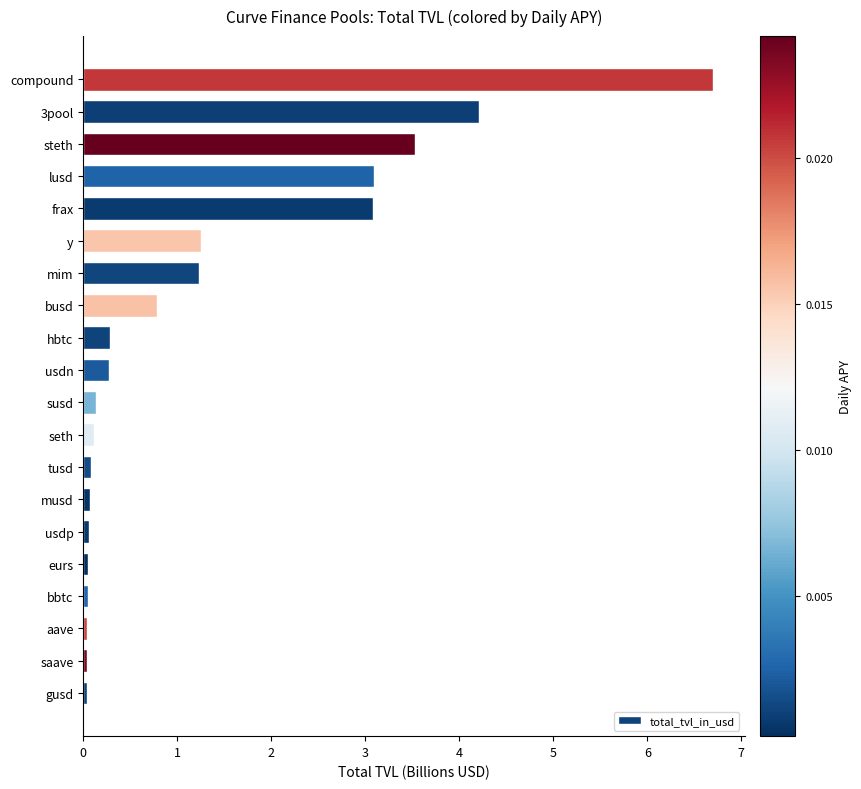

Are the bars horizontal?

Yes